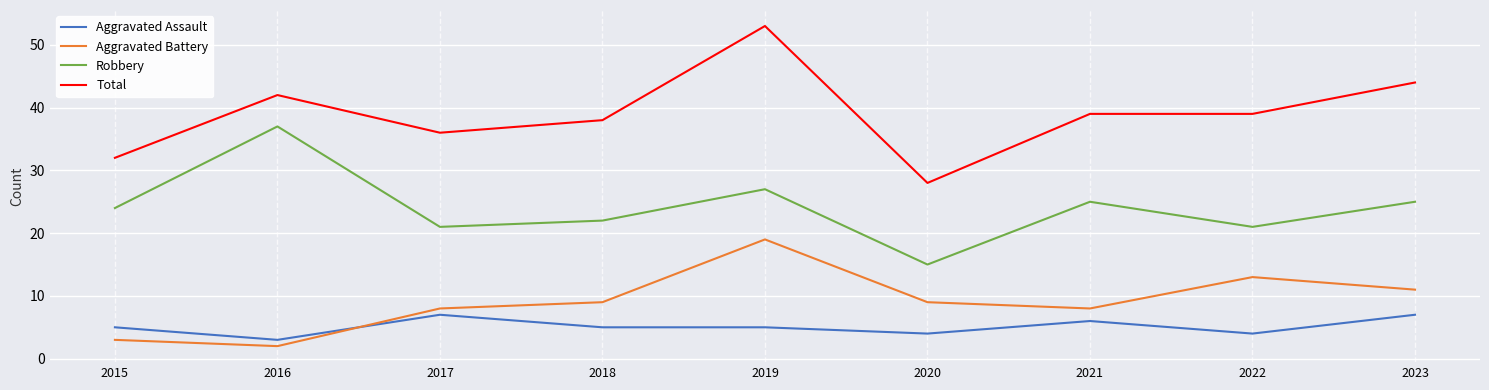

How many lines are shown in the chart?

4